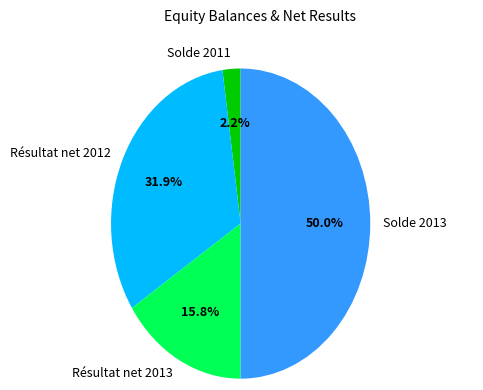

How many segments does this pie chart have?

4